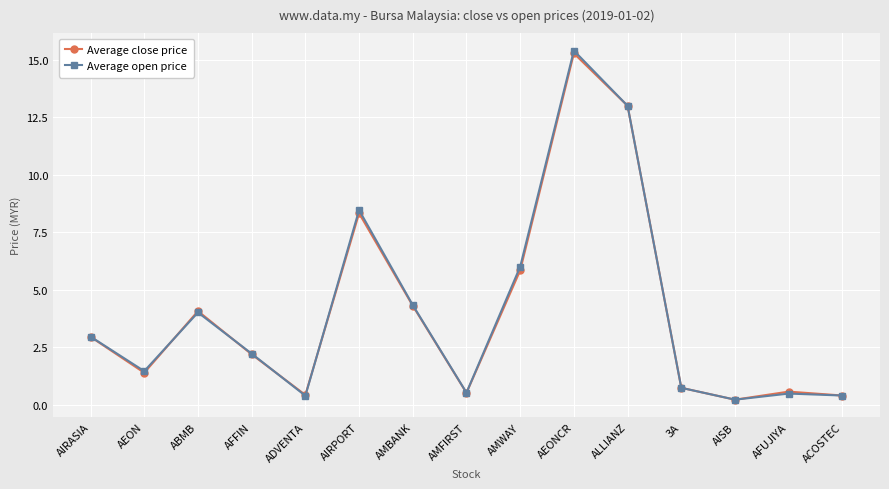

Which label corresponds to the smallest value in the chart?

AISB